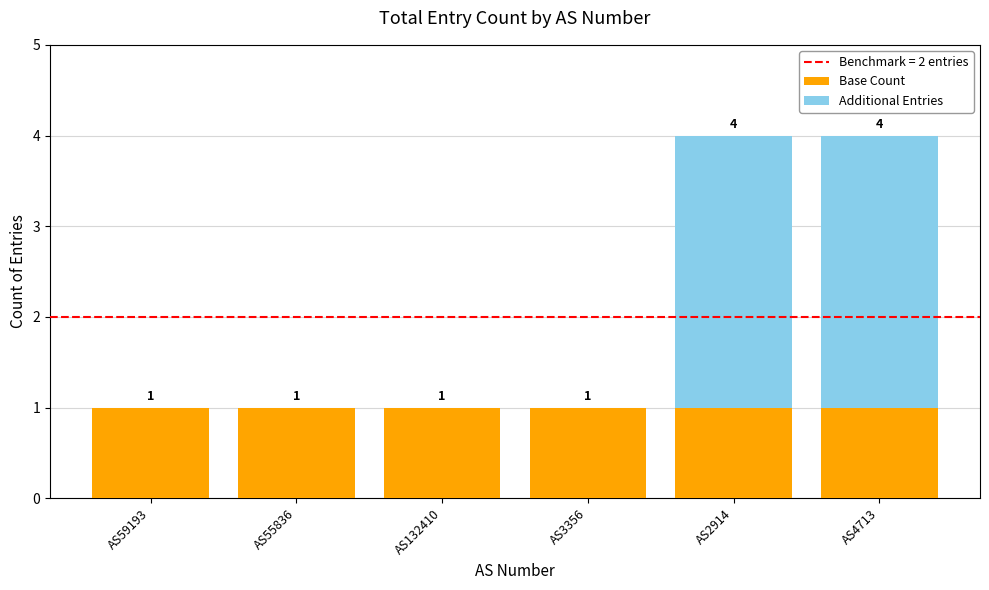

What is the sum of all Base Count values?

6